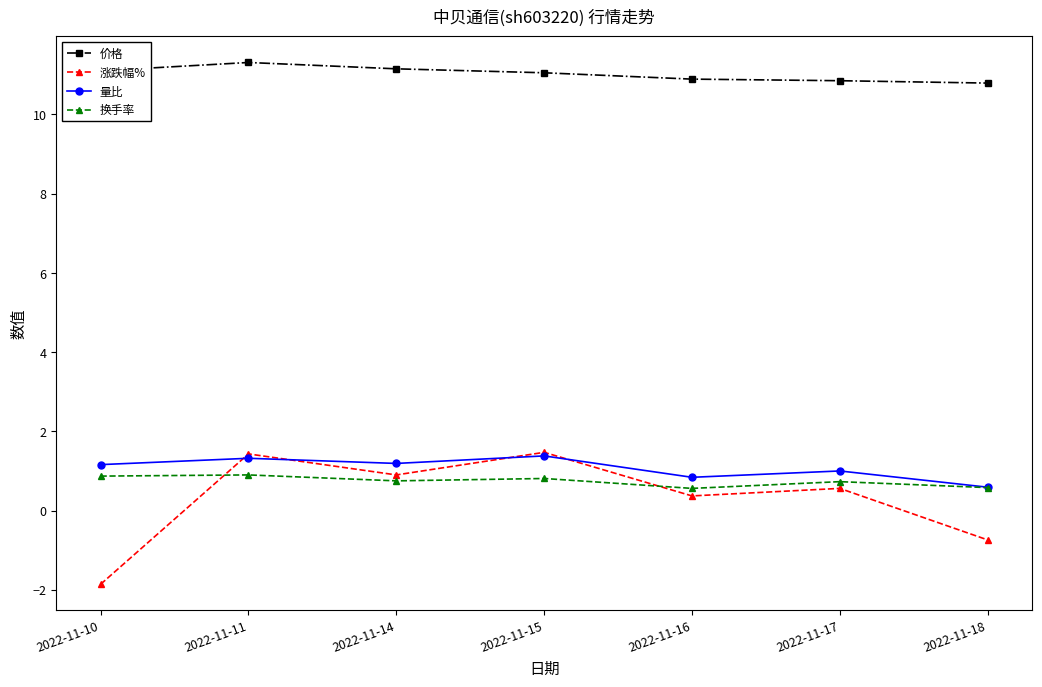

Is the value of 换手率 at 2022-11-15 greater than the value of 量比 at 2022-11-10?

No